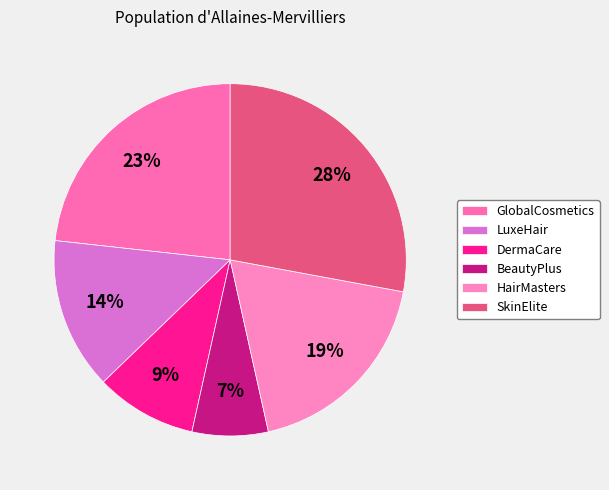

Count the number of slices in the pie.

6